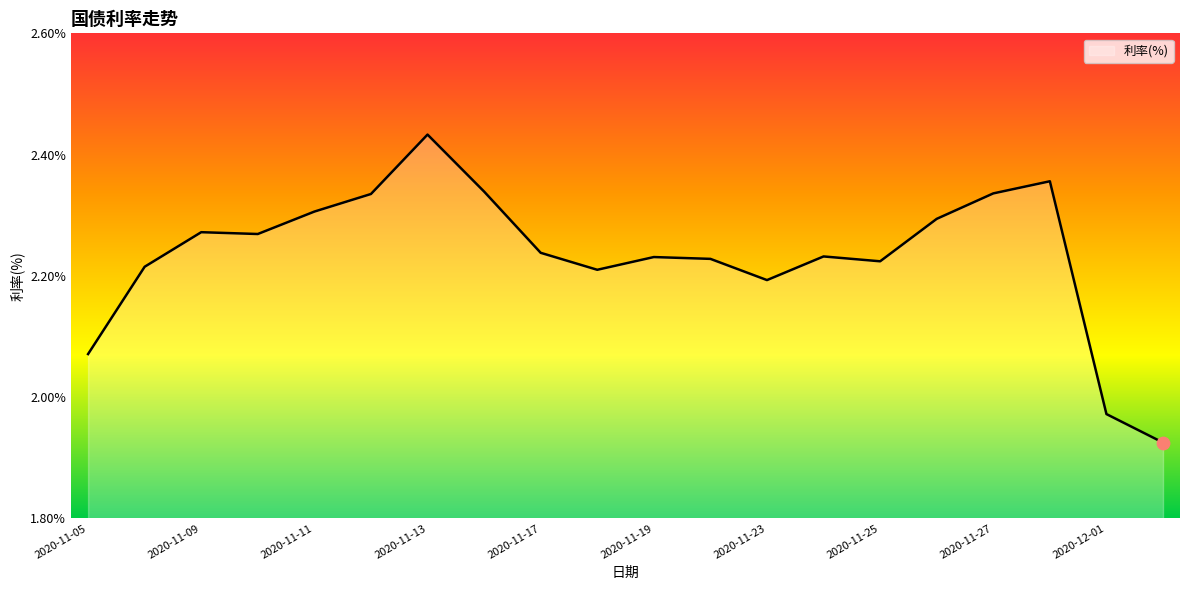

What is the difference between the maximum and minimum values?

0.5